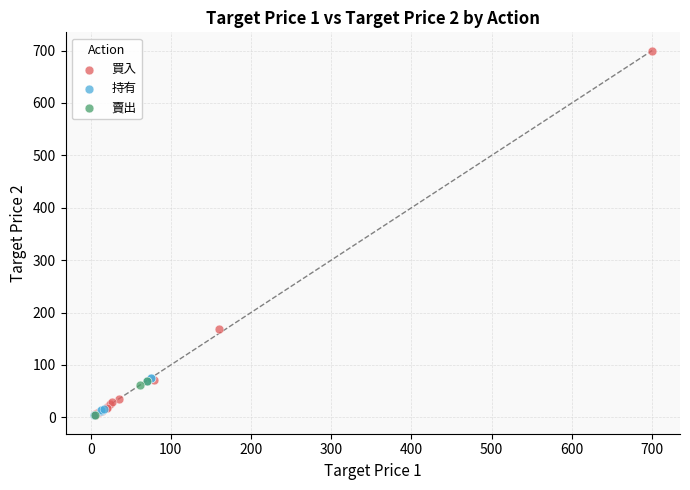

Which series has the largest Y range (max minus min)?

買入